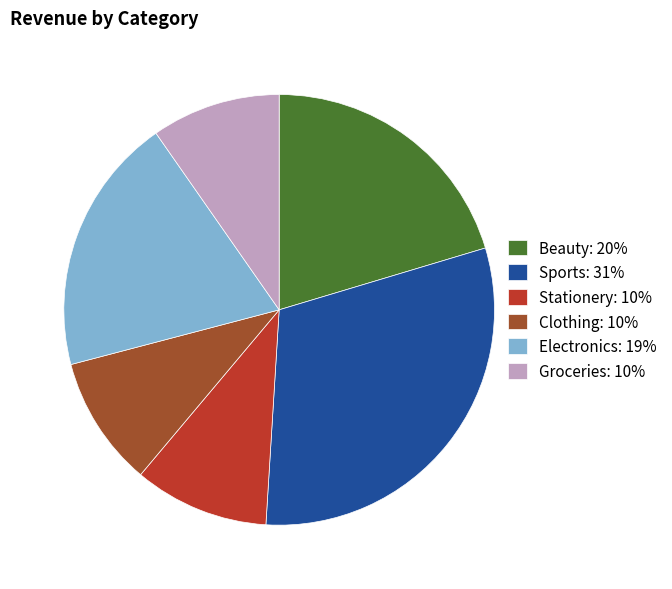

What is the ratio of the value at Electronics: 19% to the value at Groceries: 10%?

2.0